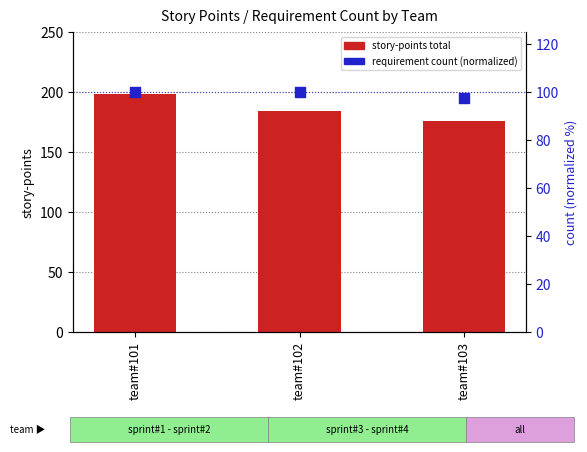

Which series contains the highest Y value?

story-points